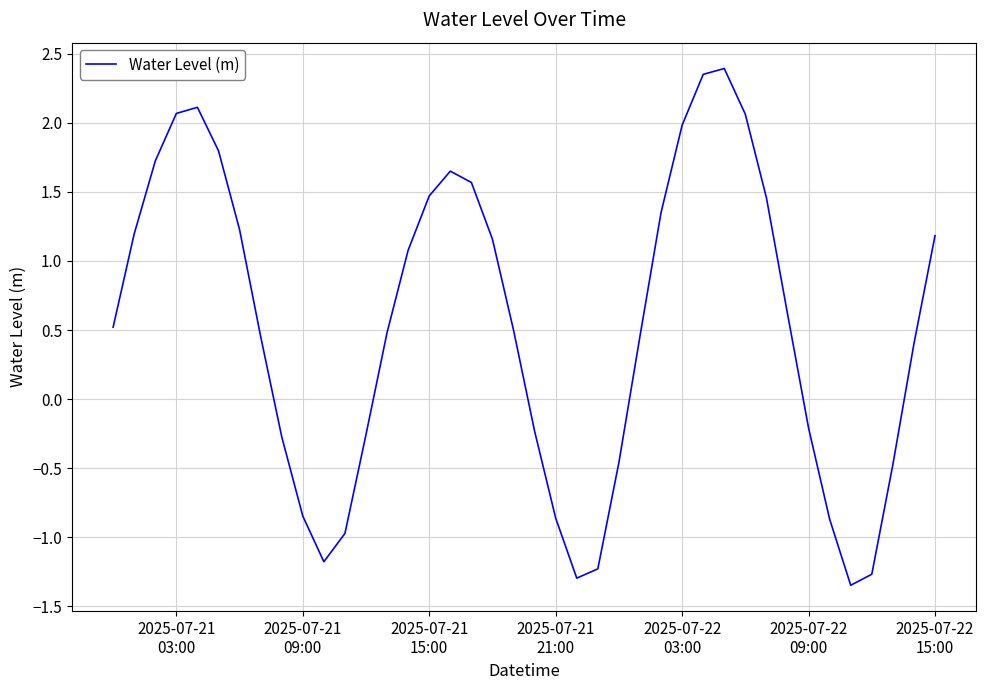

What is the difference between the maximum and minimum values?

3.7